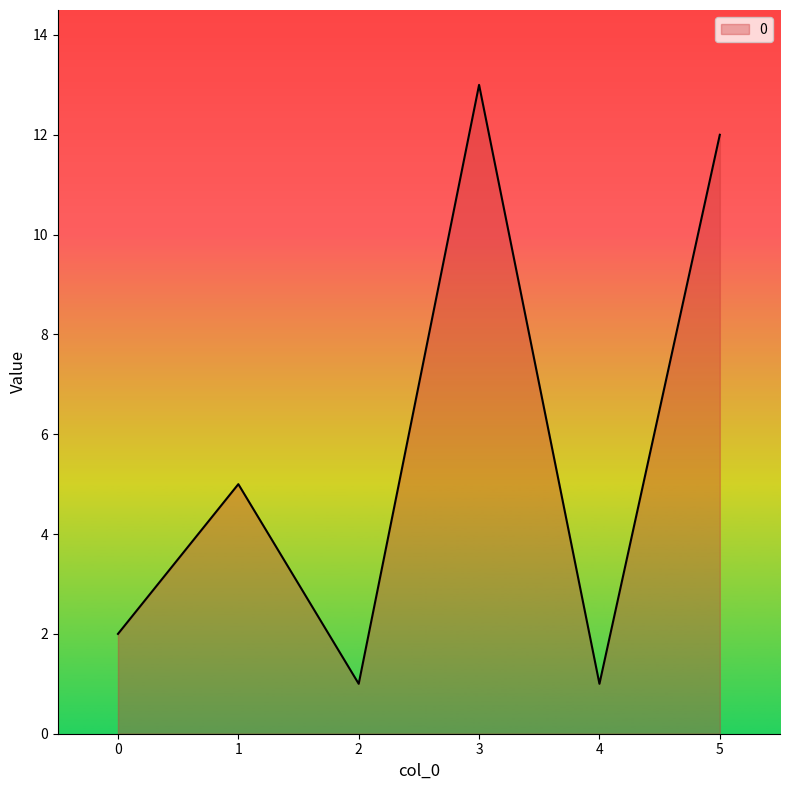

Is it true that the value at 1 is 1?

False